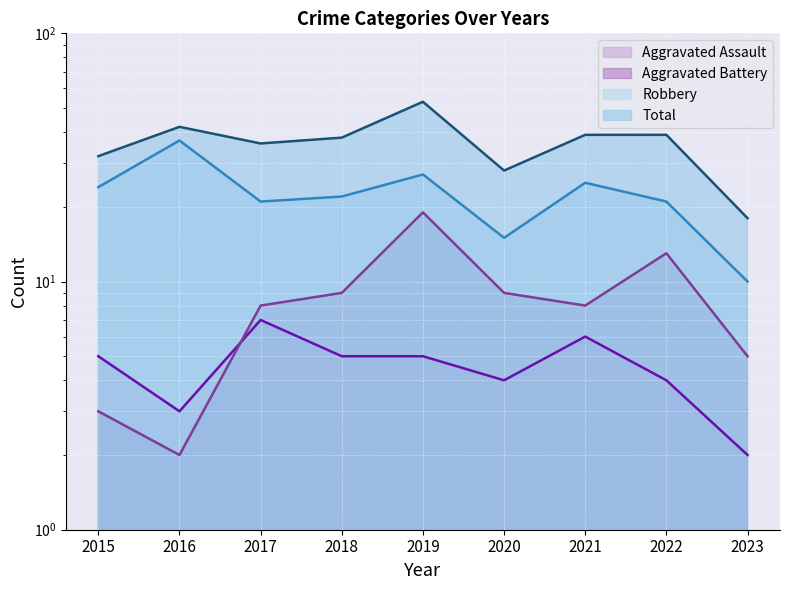

How many values in the Aggravated Battery series are below 8?

3